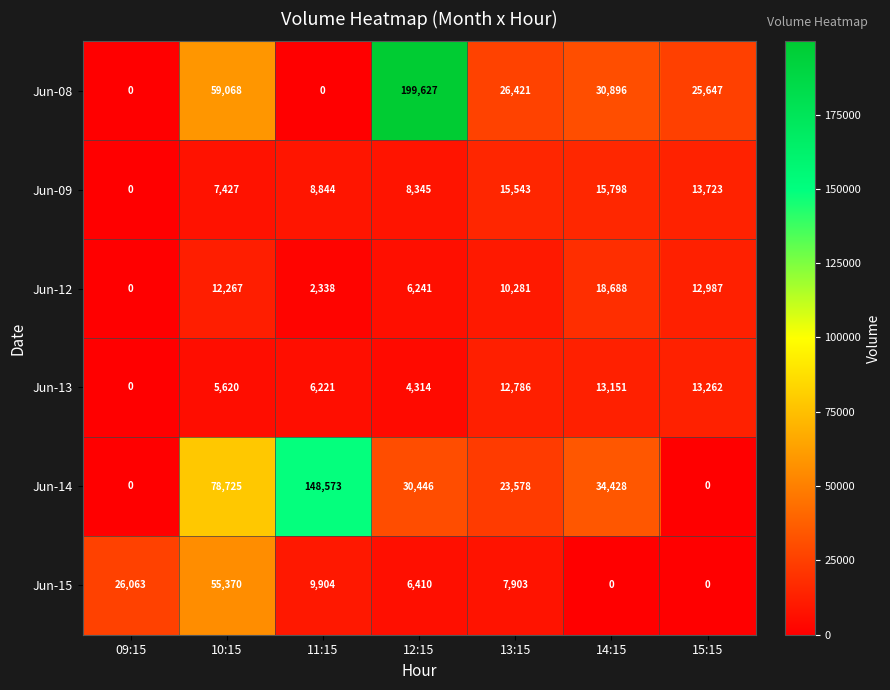

What is the average value of the Jun-15 series?

15093